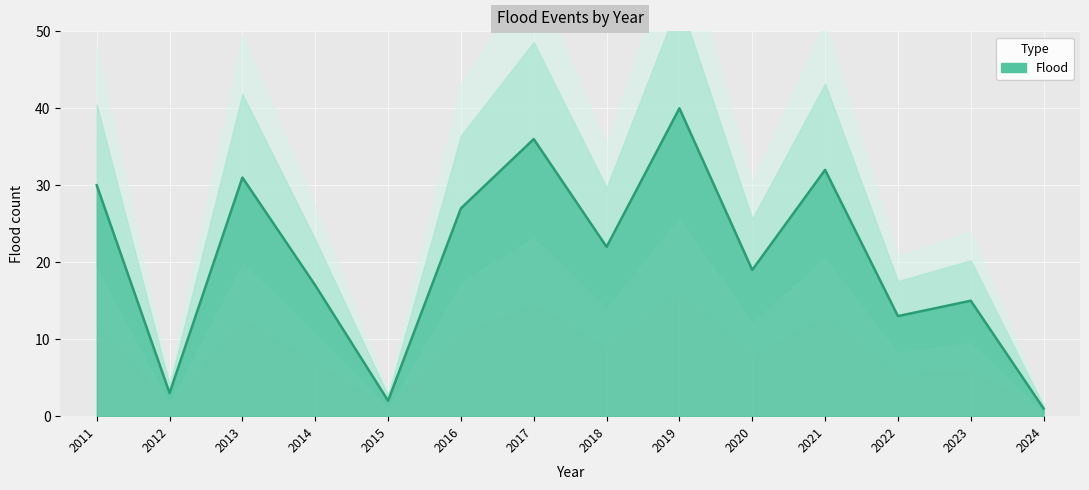

Reading left to right, transcribe all the data shown in this chart.

30	3	31	17	2	27	36	22	40	19	32	13	15	1